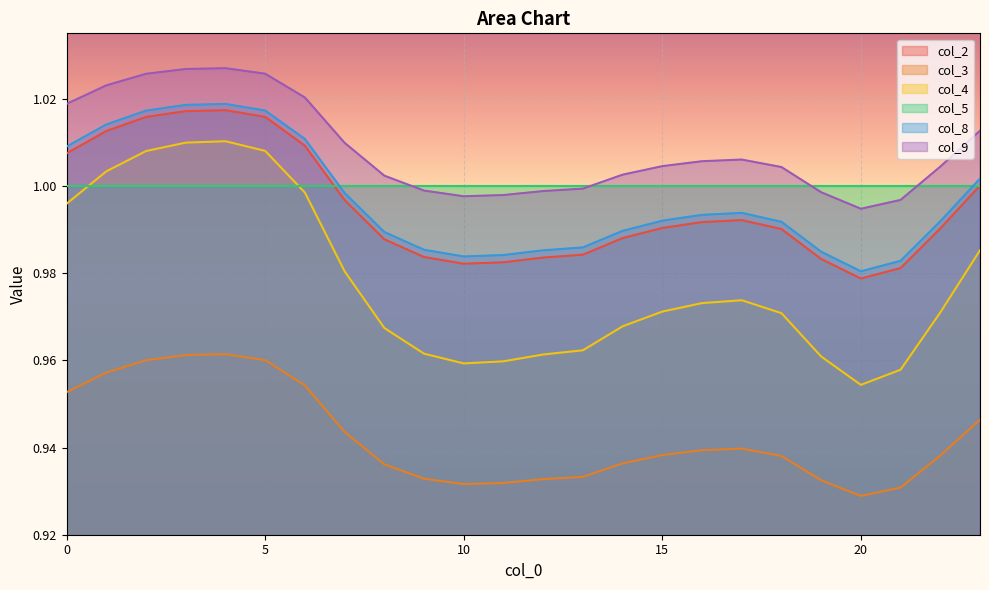

Count the number of data series in this chart.

6